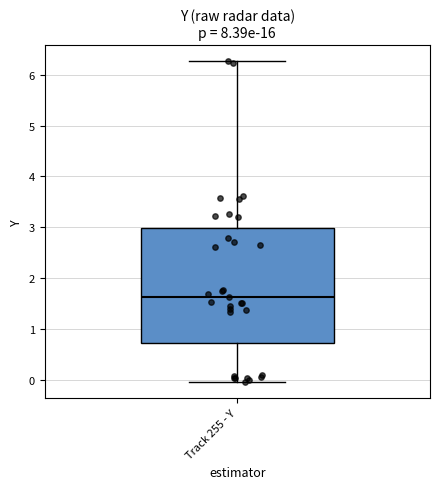

Where does the median line of the box for Track 255 - Y sit on the y-axis? The values are not printed on the chart, so give them approximately, as read against the axis.

1.6